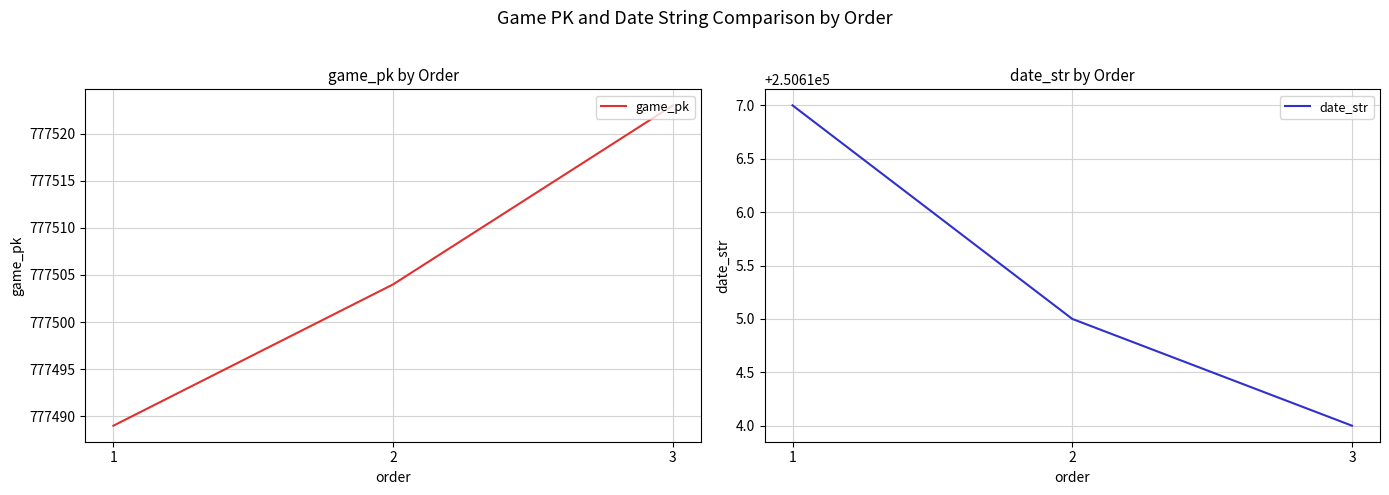

The value of game_pk at 2 is 777504. True or false?

True